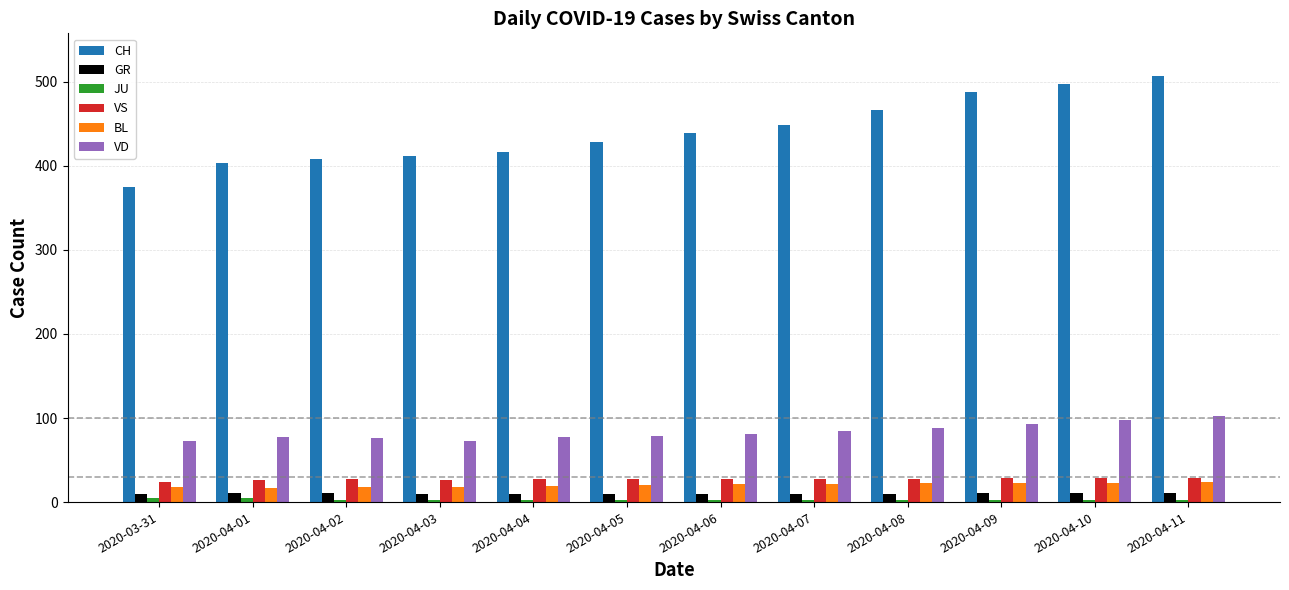

What is the spread (max minus min) of values at 2020-03-31?

370